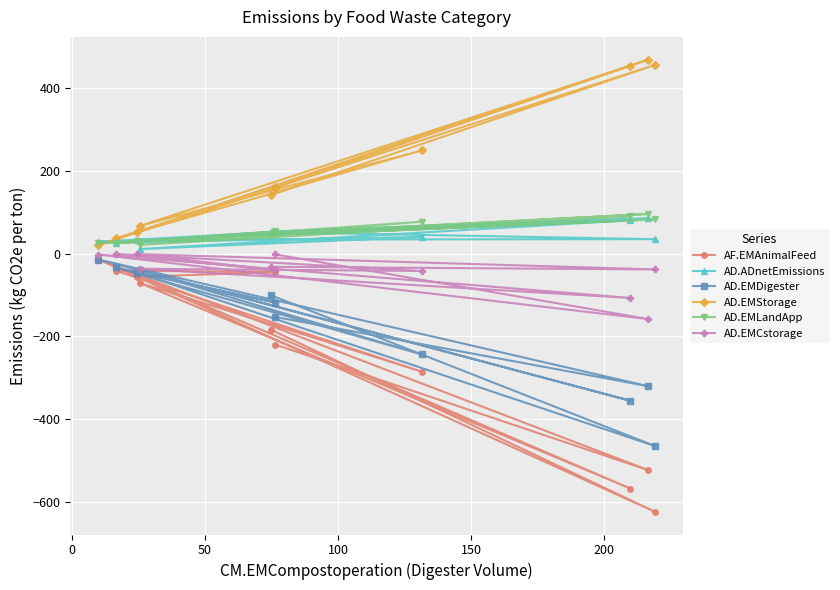

What is the value of the AF.EMAnimalFeed point at the 3rd from the left?

-56.2